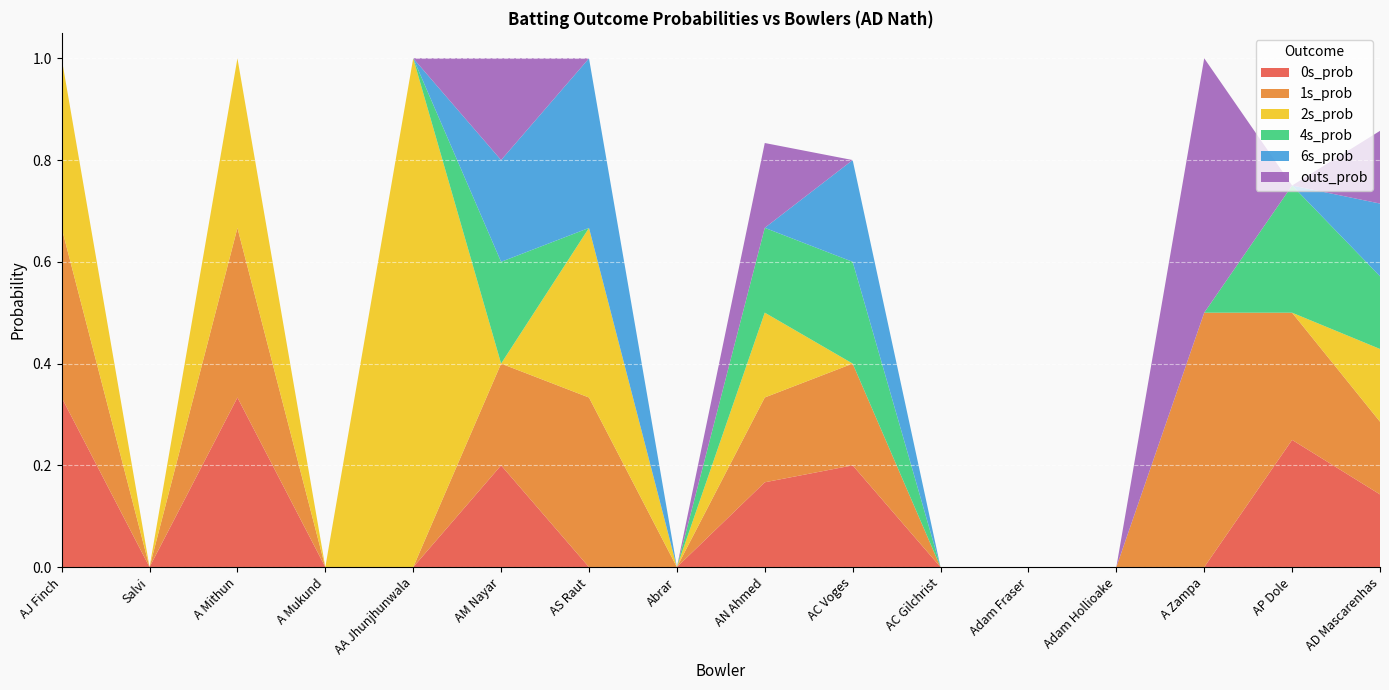

Reading left to right, what are all the values shown in this chart?

0s_prob: AJ Finch=0.3	Salvi=0.0	A Mithun=0.3	A Mukund=0.0	AA Jhunjhunwala=0.0	AM Nayar=0.2	AS Raut=0.0	Abrar=0.0	AN Ahmed=0.2	AC Voges=0.2	AC Gilchrist=0.0	Adam Fraser=0.0	Adam Hollioake=0.0	A Zampa=0.0	AP Dole=0.2	AD Mascarenhas=0.1
1s_prob: AJ Finch=0.3	Salvi=0.0	A Mithun=0.3	A Mukund=0.0	AA Jhunjhunwala=0.0	AM Nayar=0.2	AS Raut=0.3	Abrar=0.0	AN Ahmed=0.2	AC Voges=0.2	AC Gilchrist=0.0	Adam Fraser=0.0	Adam Hollioake=0.0	A Zampa=0.5	AP Dole=0.2	AD Mascarenhas=0.1
2s_prob: AJ Finch=0.3	Salvi=0.0	A Mithun=0.3	A Mukund=0.0	AA Jhunjhunwala=1.0	AM Nayar=0.0	AS Raut=0.3	Abrar=0.0	AN Ahmed=0.2	AC Voges=0.0	AC Gilchrist=0.0	Adam Fraser=0.0	Adam Hollioake=0.0	A Zampa=0.0	AP Dole=0.0	AD Mascarenhas=0.1
4s_prob: AJ Finch=0.0	Salvi=0.0	A Mithun=0.0	A Mukund=0.0	AA Jhunjhunwala=0.0	AM Nayar=0.2	AS Raut=0.0	Abrar=0.0	AN Ahmed=0.2	AC Voges=0.2	AC Gilchrist=0.0	Adam Fraser=0.0	Adam Hollioake=0.0	A Zampa=0.0	AP Dole=0.2	AD Mascarenhas=0.1
6s_prob: AJ Finch=0.0	Salvi=0.0	A Mithun=0.0	A Mukund=0.0	AA Jhunjhunwala=0.0	AM Nayar=0.2	AS Raut=0.3	Abrar=0.0	AN Ahmed=0.0	AC Voges=0.2	AC Gilchrist=0.0	Adam Fraser=0.0	Adam Hollioake=0.0	A Zampa=0.0	AP Dole=0.0	AD Mascarenhas=0.1
outs_prob: AJ Finch=0.0	Salvi=0.0	A Mithun=0.0	A Mukund=0.0	AA Jhunjhunwala=0.0	AM Nayar=0.2	AS Raut=0.0	Abrar=0.0	AN Ahmed=0.2	AC Voges=0.0	AC Gilchrist=0.0	Adam Fraser=0.0	Adam Hollioake=0.0	A Zampa=0.5	AP Dole=0.0	AD Mascarenhas=0.1